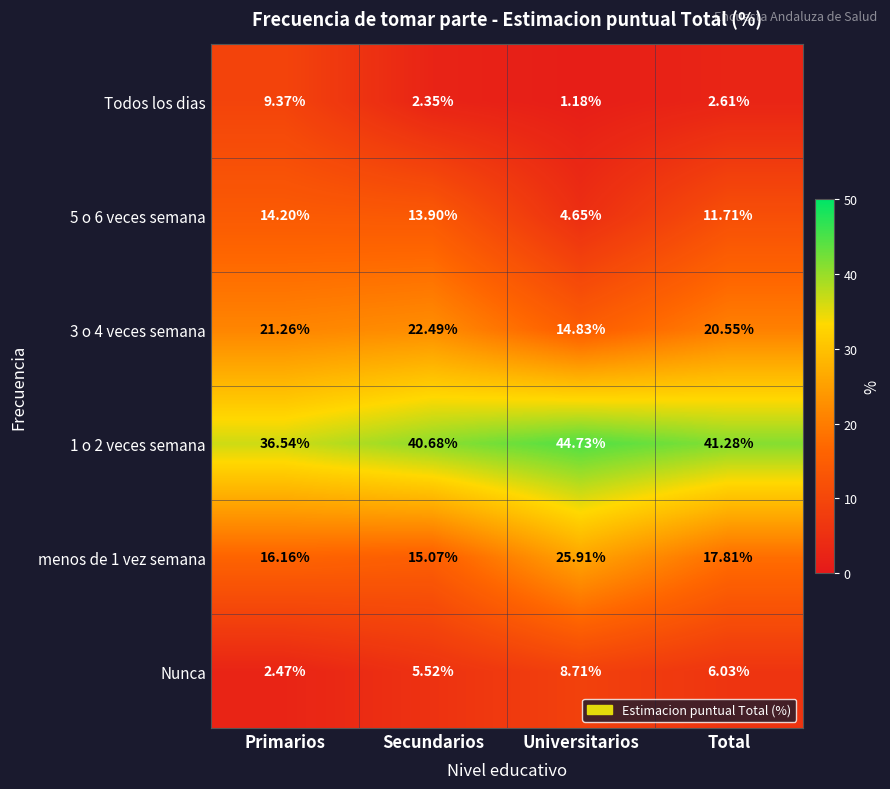

At which category does the chart reach its minimum across all series?

Universitarios